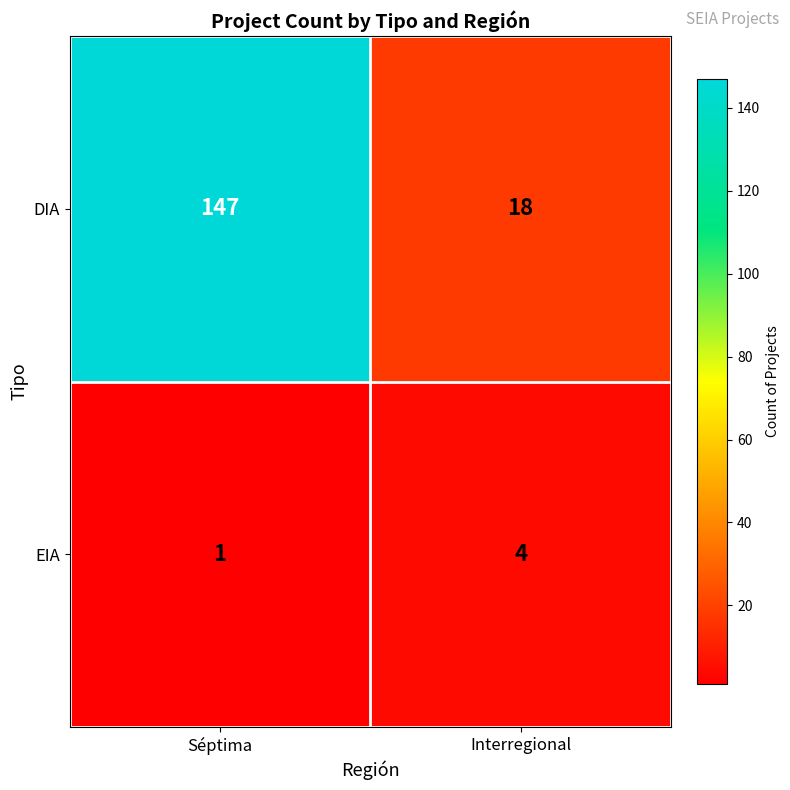

At which category is the sum across all series the highest?

Séptima